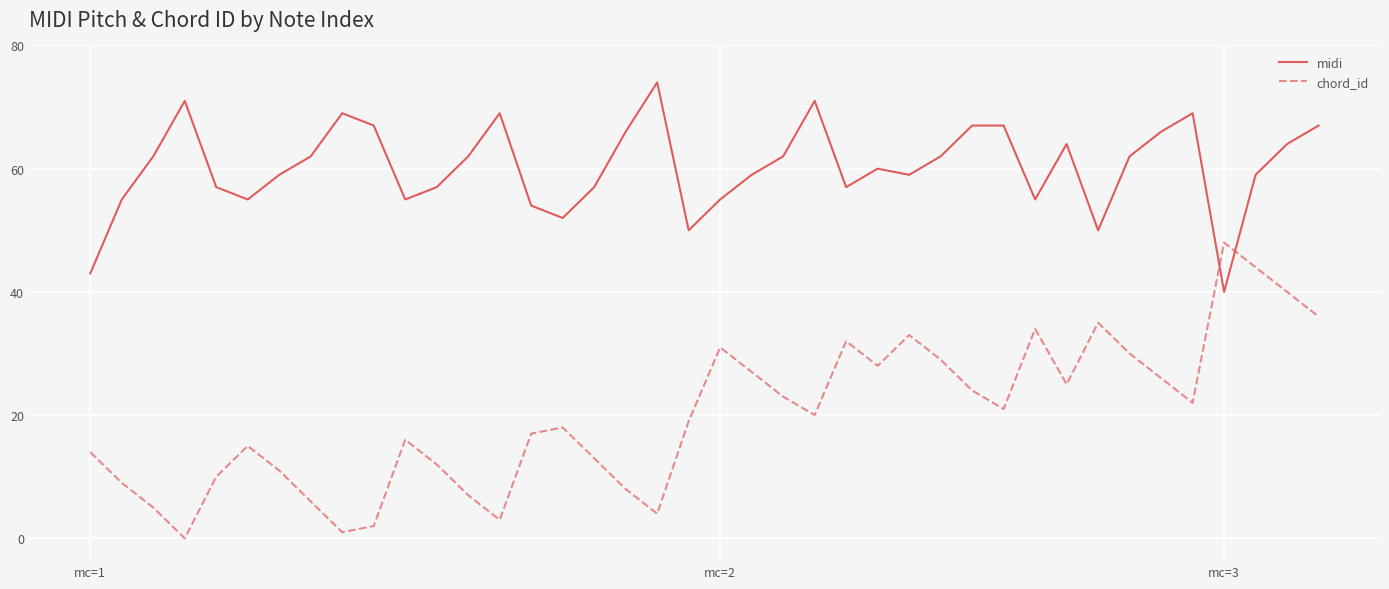

How many times do chord_id and midi cross each other?

2